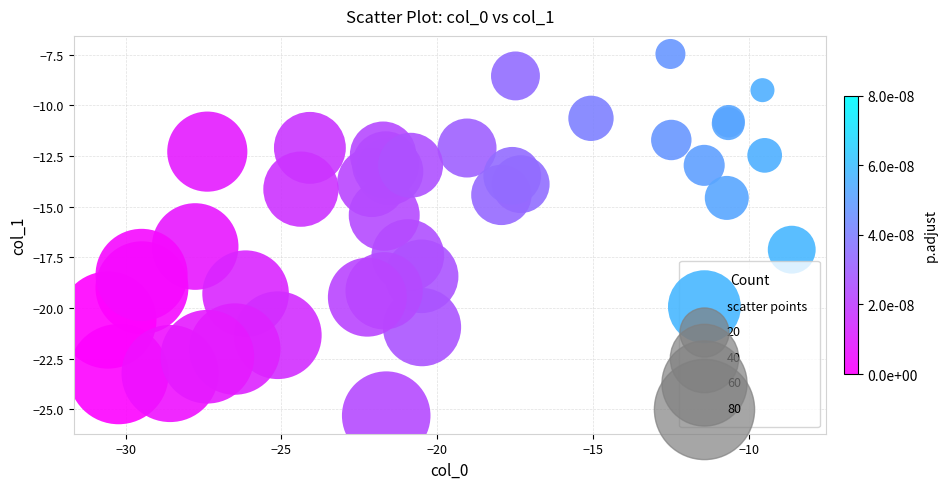

What Y value in the scatter plot is closest to -16?

-15.4